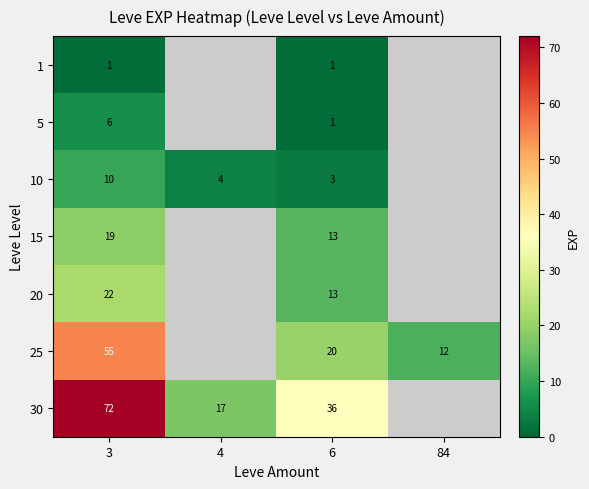

What is the spread (max minus min) of values at 6?

35